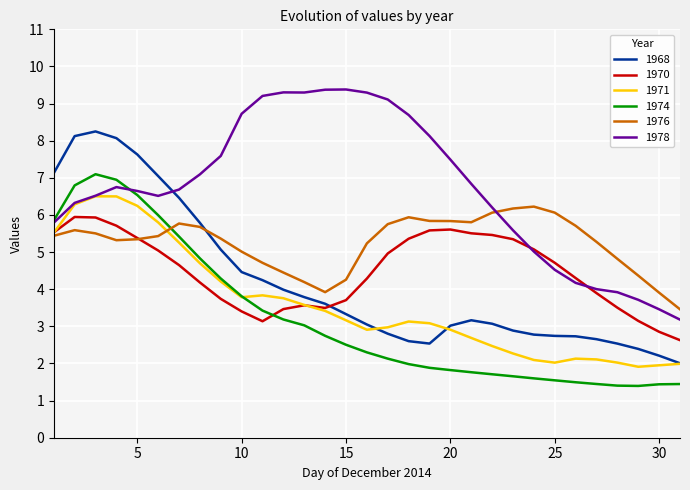

Which series has the largest total across all categories?

1978